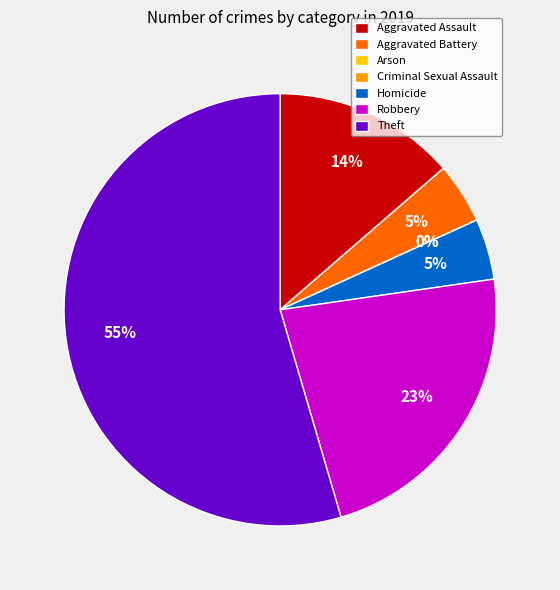

Count the number of slices in the pie.

7